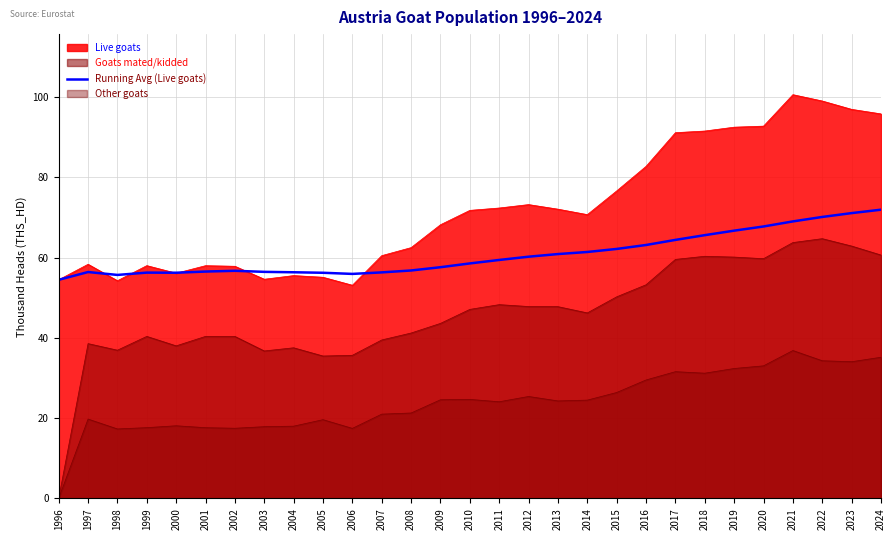

True or false: the data shows 56.5 at 2003.

True